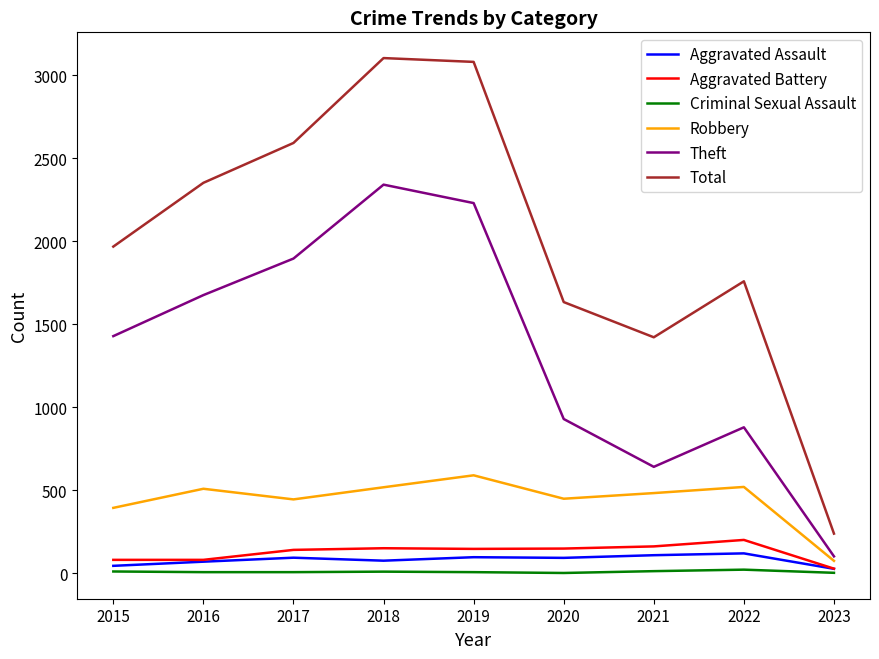

Which series changed the most between 2021 and 2022?

Total